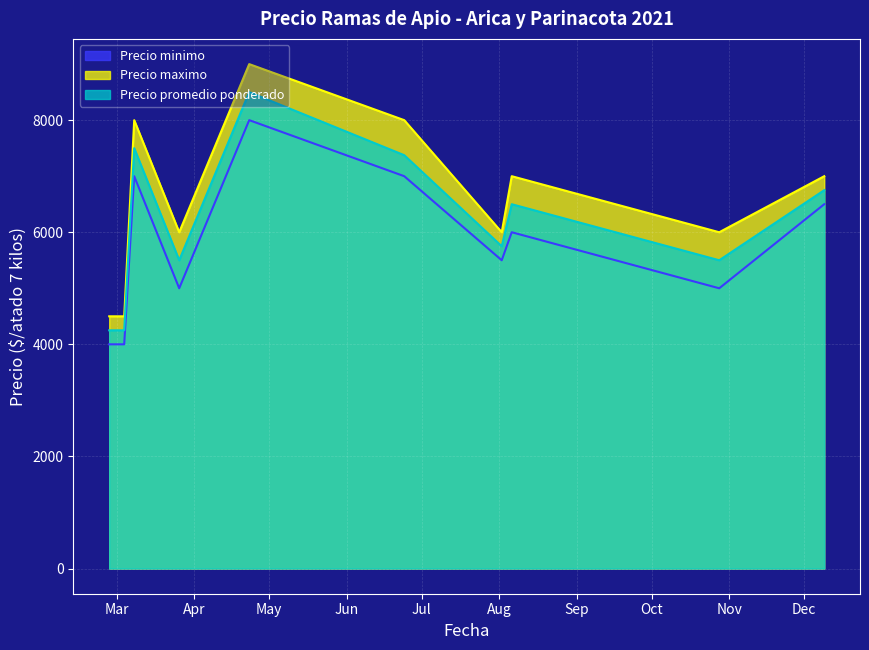

The Precio minimo series shows 2000 at 2021-03-26. True or false?

False